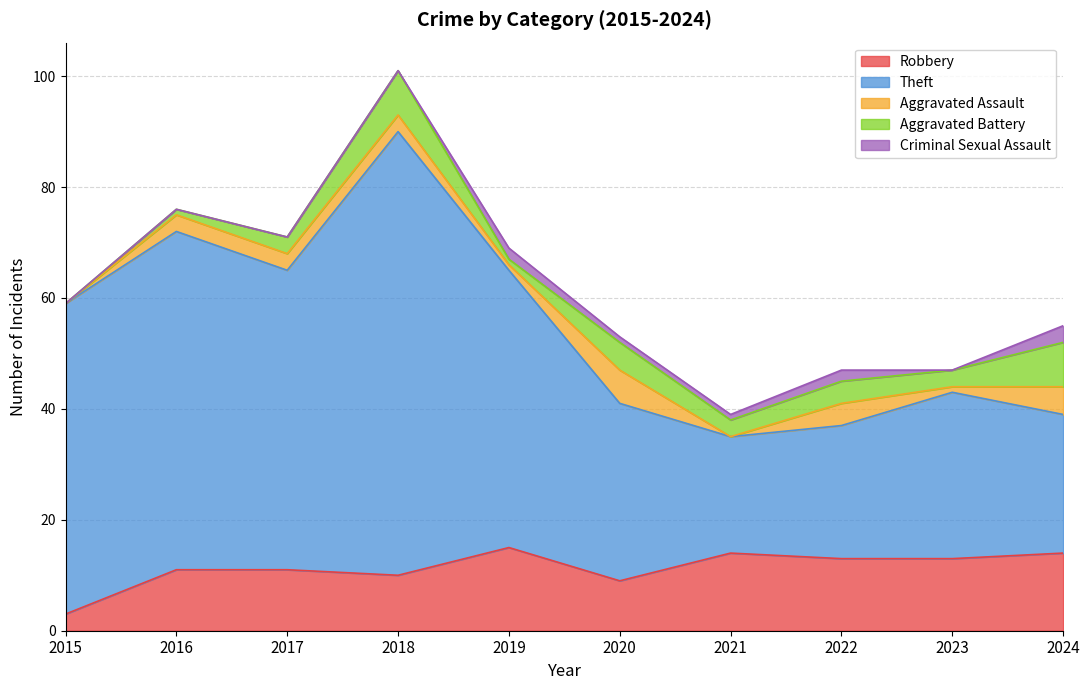

Which series has the largest total across all categories?

Theft